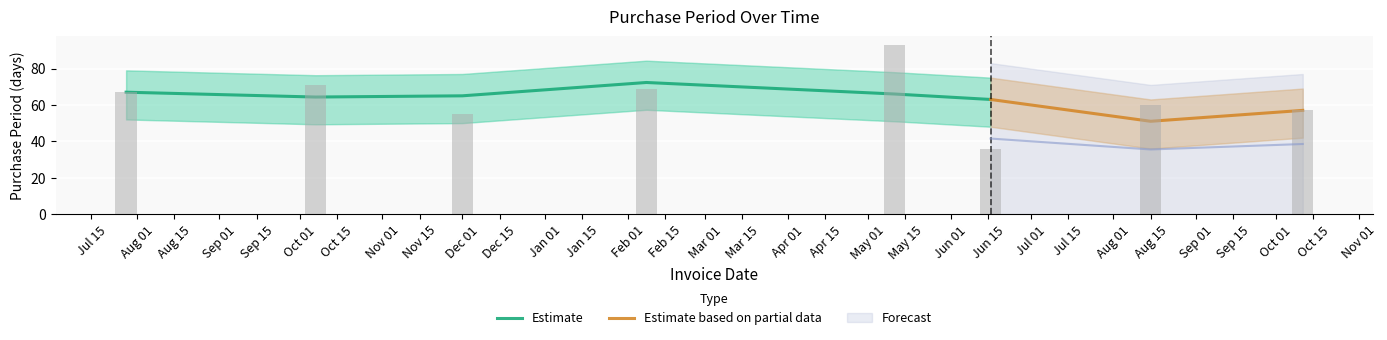

Which has a higher value, 2016-10-11 or 2016-02-08?

2016-02-08